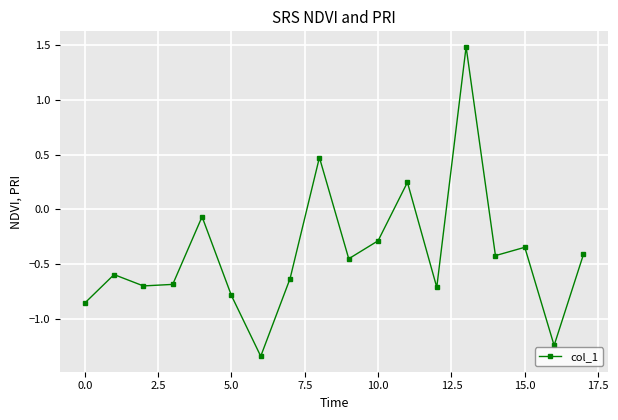

How many points are lower than both their immediate neighbors (excluding endpoints)?

6